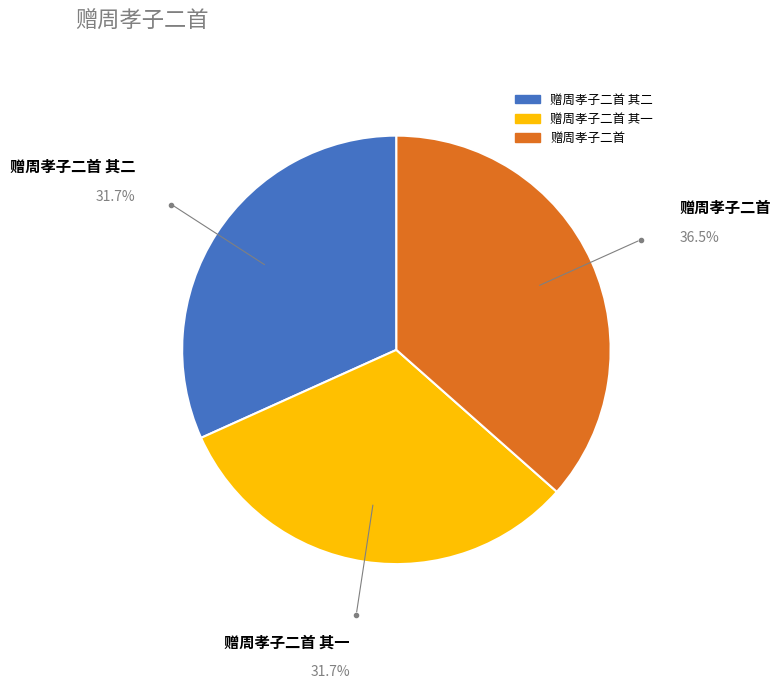

Is there a majority slice in this chart?

No